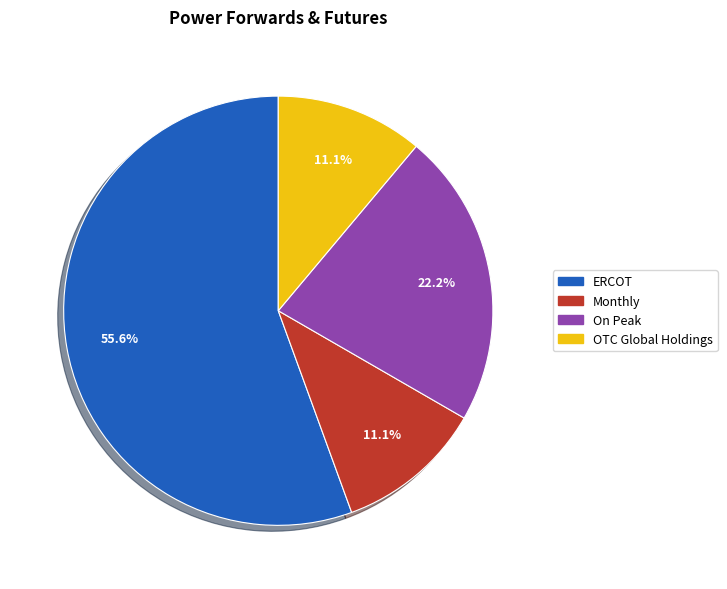

To the nearest percent, what percentage of the pie is OTC Global Holdings?

11%